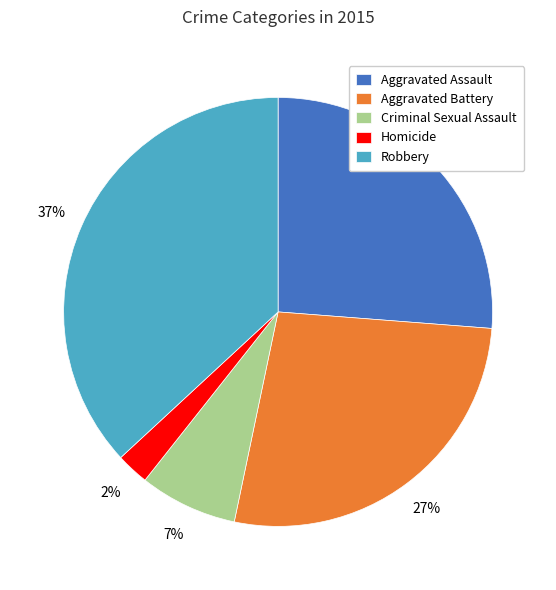

Rank the categories by value from lowest to highest.

Homicide, Criminal Sexual Assault, Aggravated Assault, Aggravated Battery, Robbery